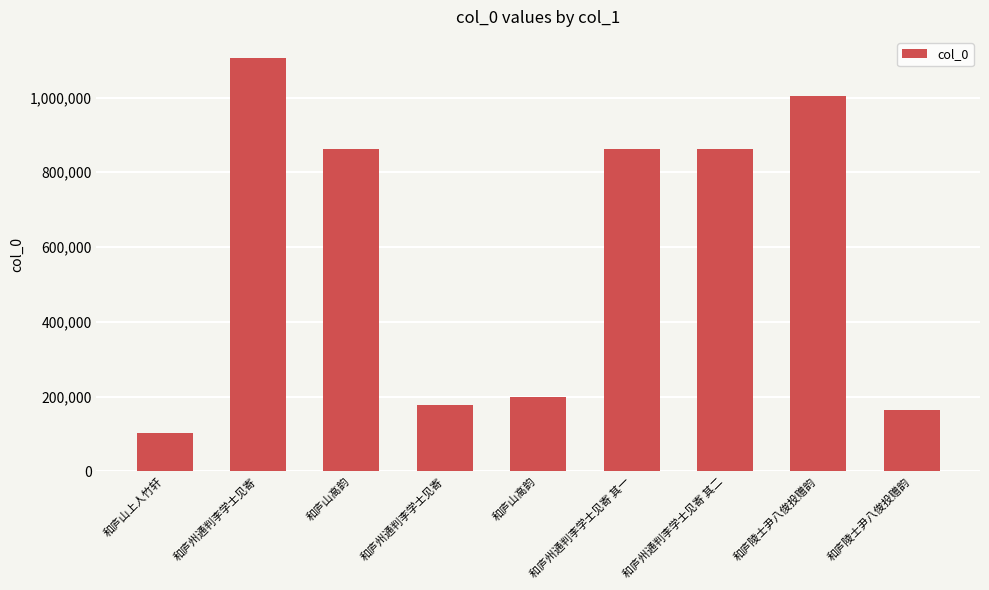

What is the greatest value displayed?

1106918